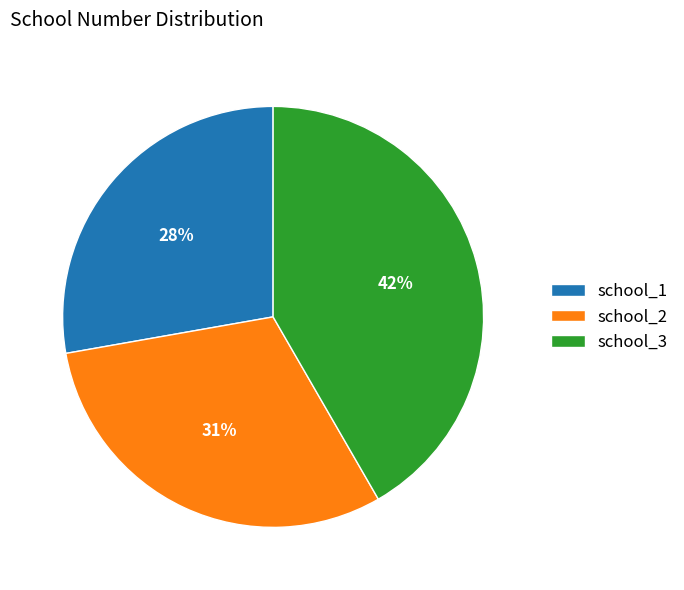

What is the smallest slice in the pie chart?

school_1